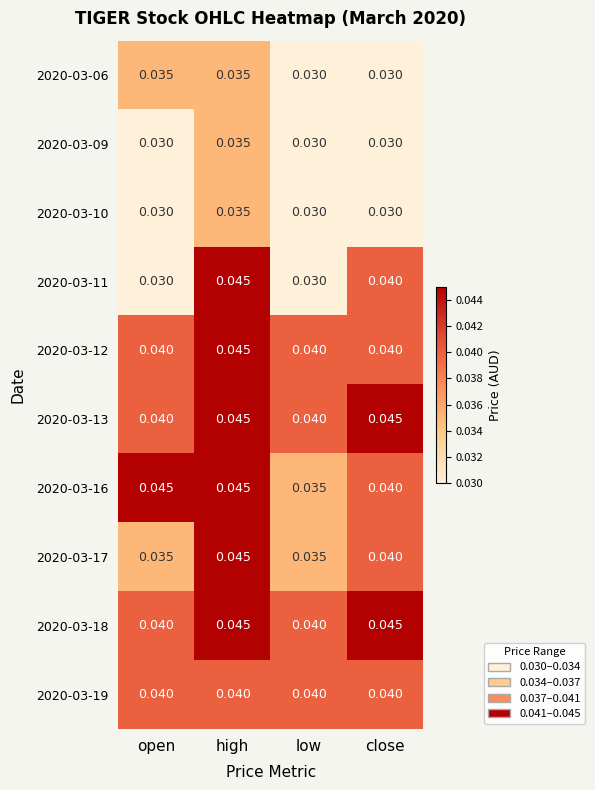

Is the value of 2020-03-06 at open greater than the value of 2020-03-16 at open?

No